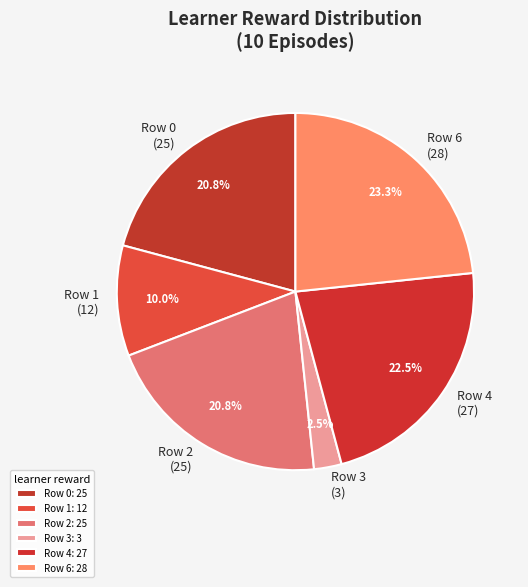

Which has a higher value, Row 6 (28) or Row 2 (25)?

Row 6 (28)